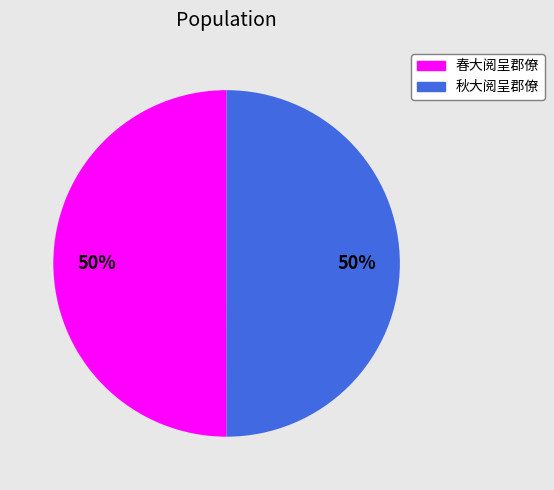

How many slices are in this pie chart?

2